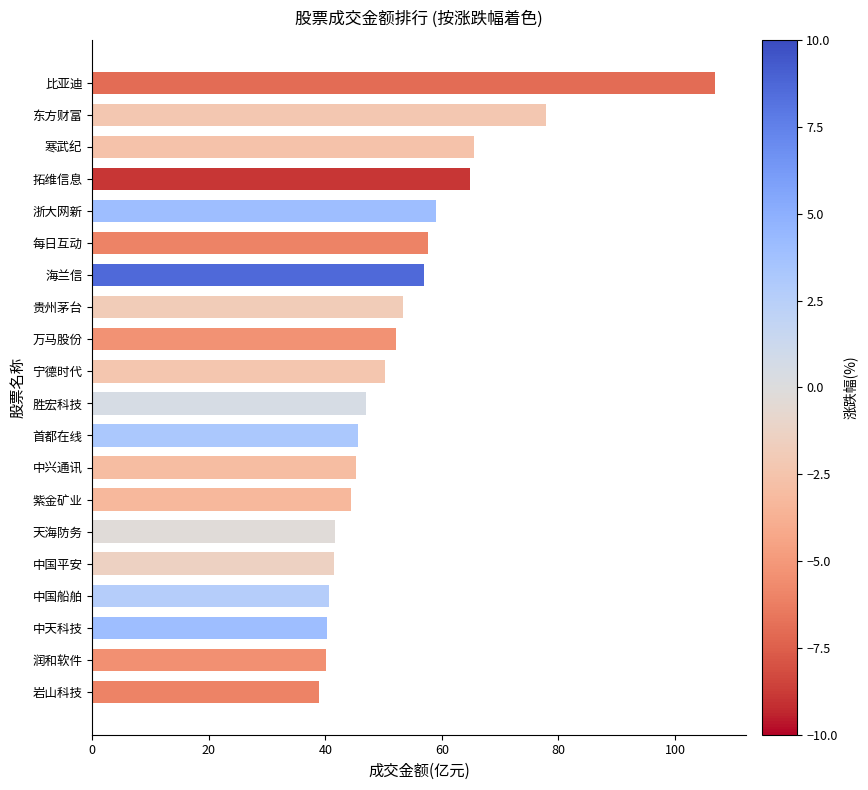

What is the approximate value at 中国船舶?

40.7